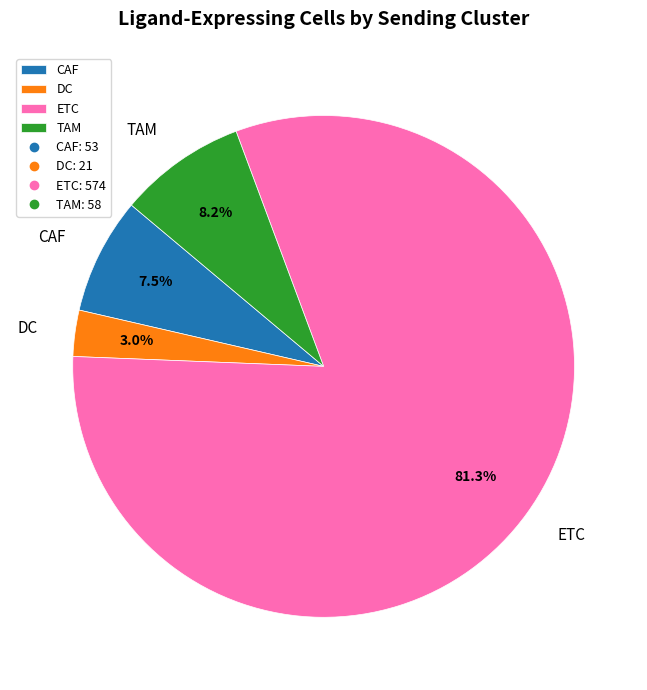

Which category has the smallest portion of the pie?

DC